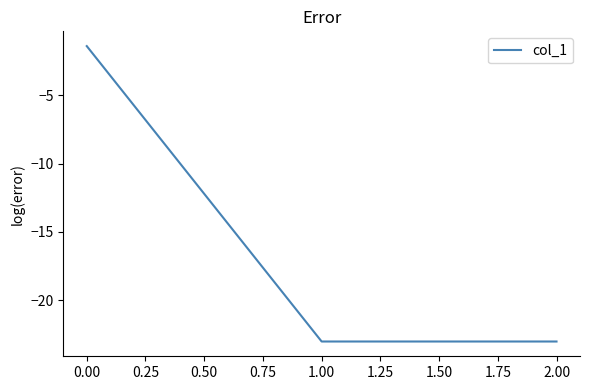

How many values are below -23?

2